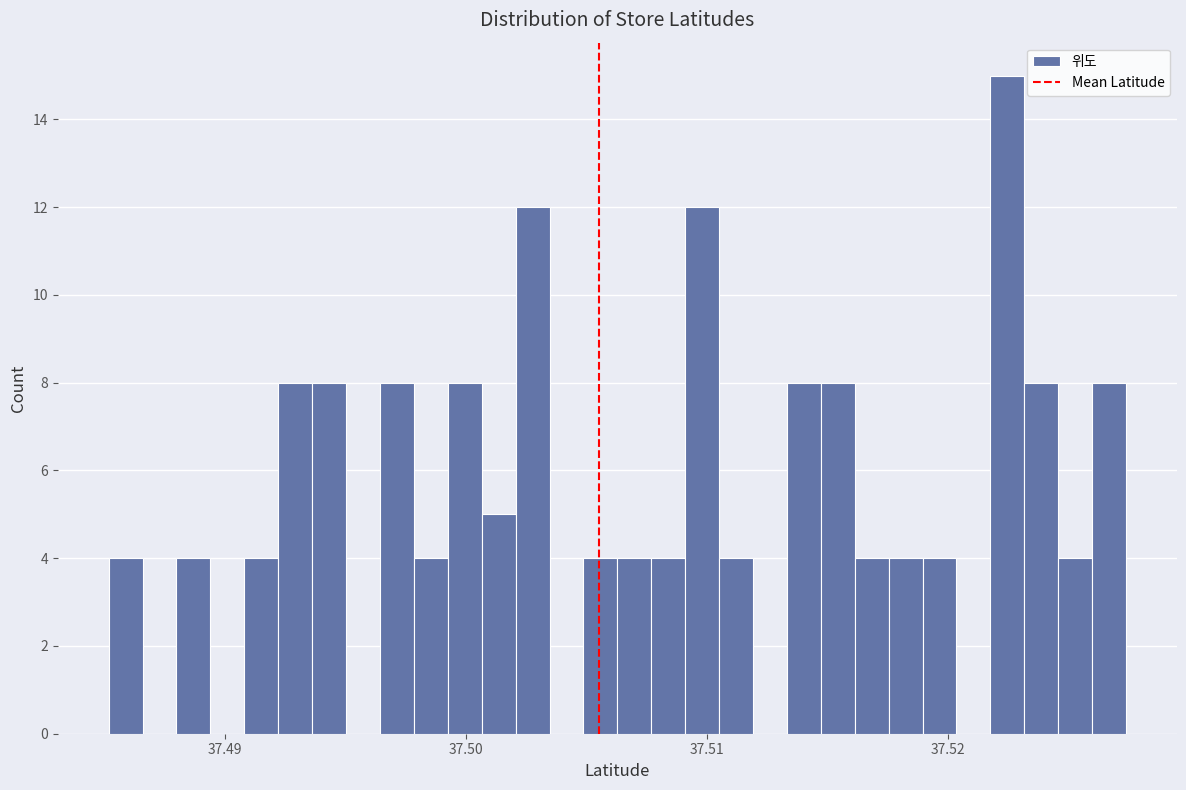

Around what value on the x-axis is the tallest bar? Give the approximate position of its centre, as read against the axis.

37.522